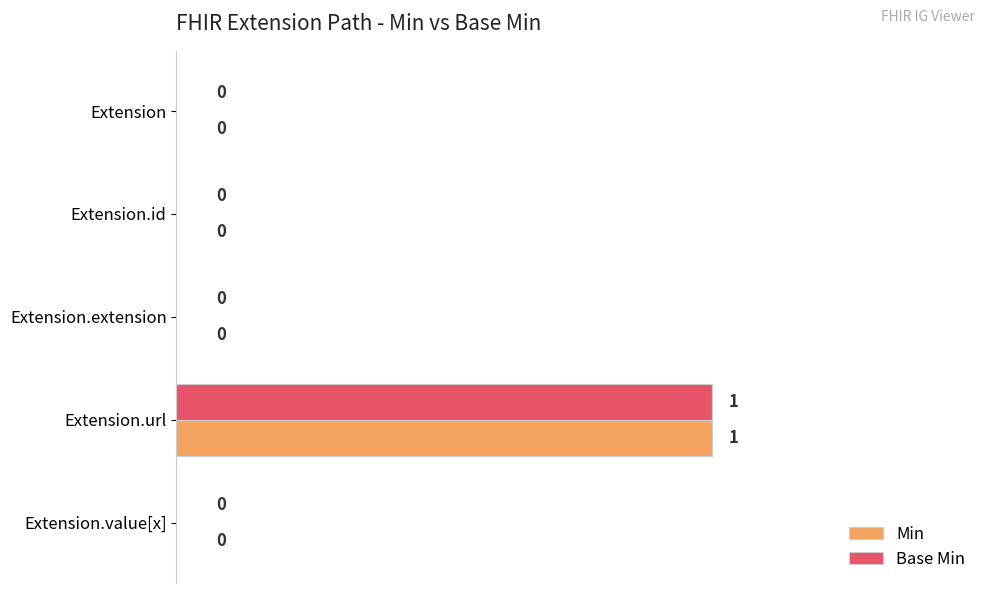

At which label does Min reach its peak?

Extension.url